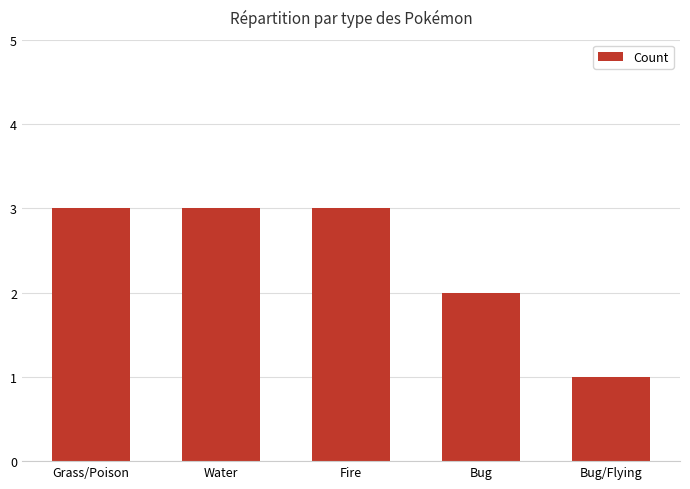

How many categories are shown in the chart?

5